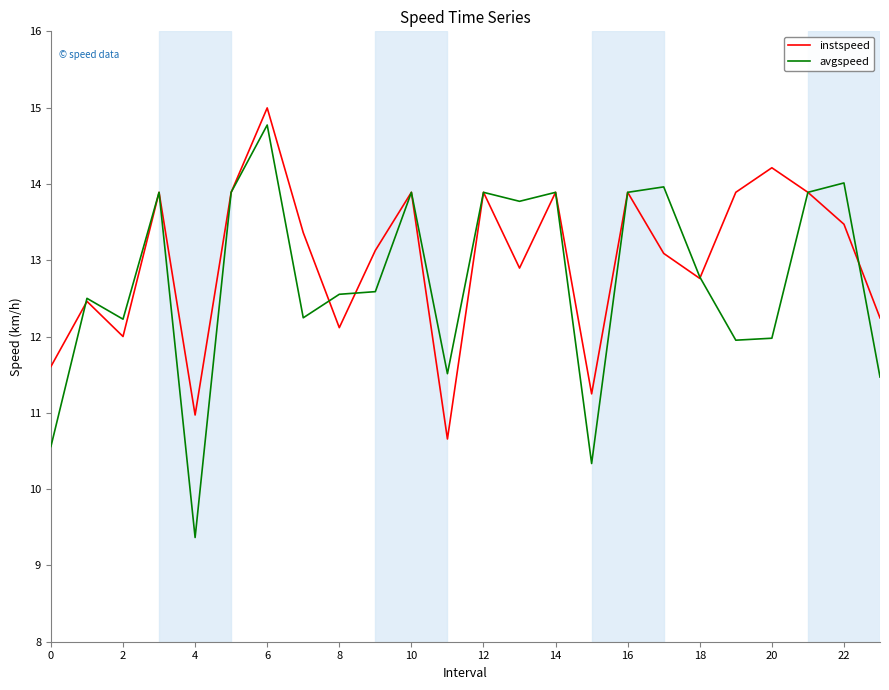

Which series has the widest spread of values?

avgspeed